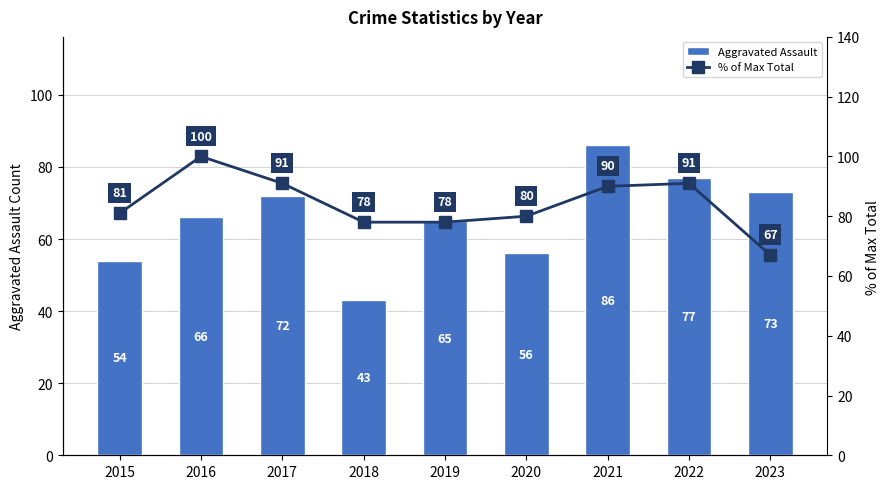

Which series has the widest spread of values?

Aggravated Assault